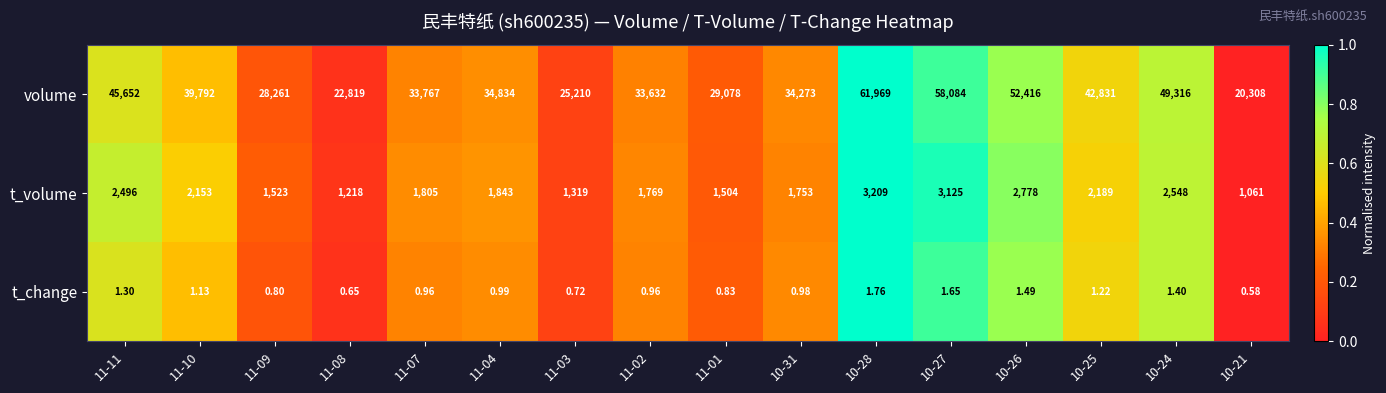

List the series in order of their peak value, lowest first.

t_change, t_volume, volume